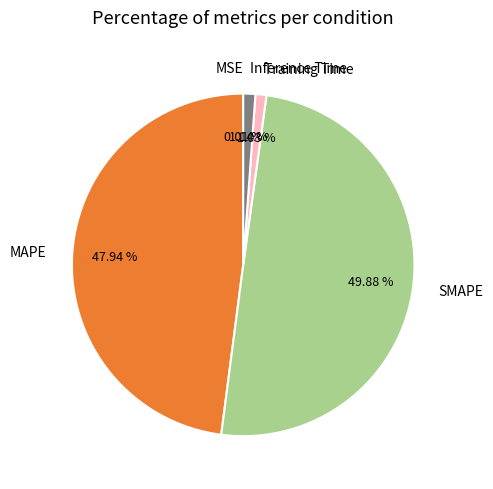

Between Inference Time and SMAPE, which is larger?

SMAPE